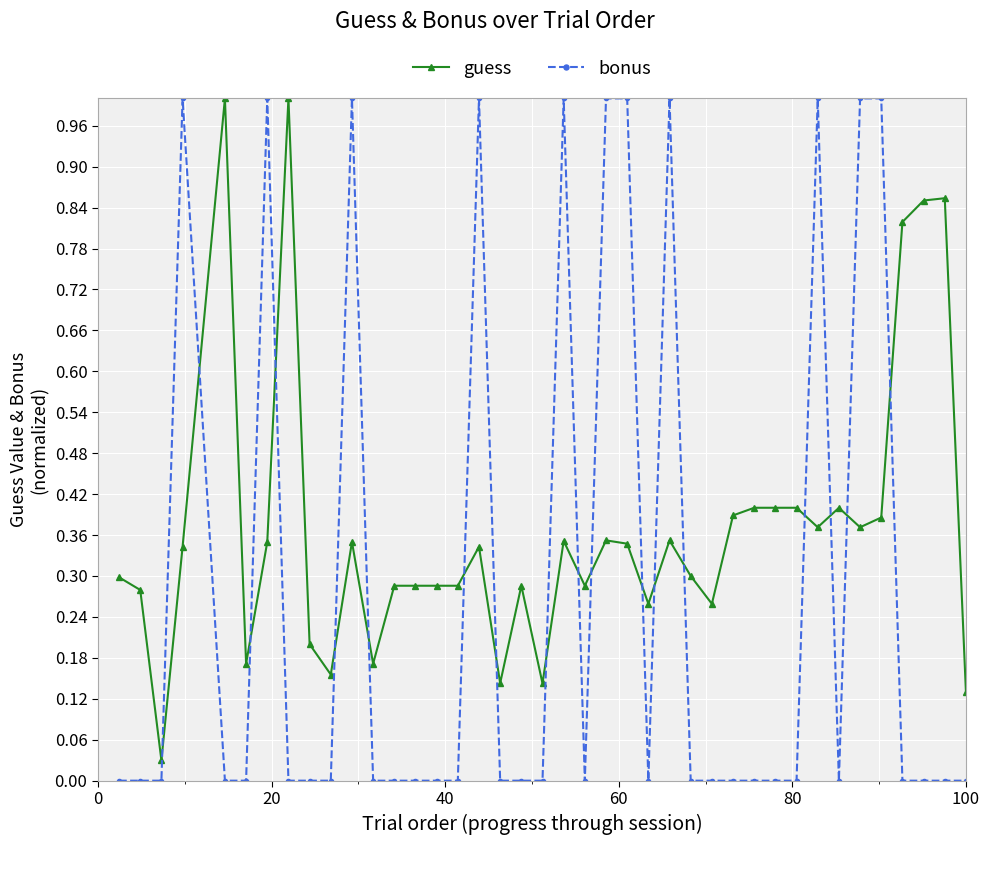

What is the value of the bonus point at the 11th from the left?

1.0